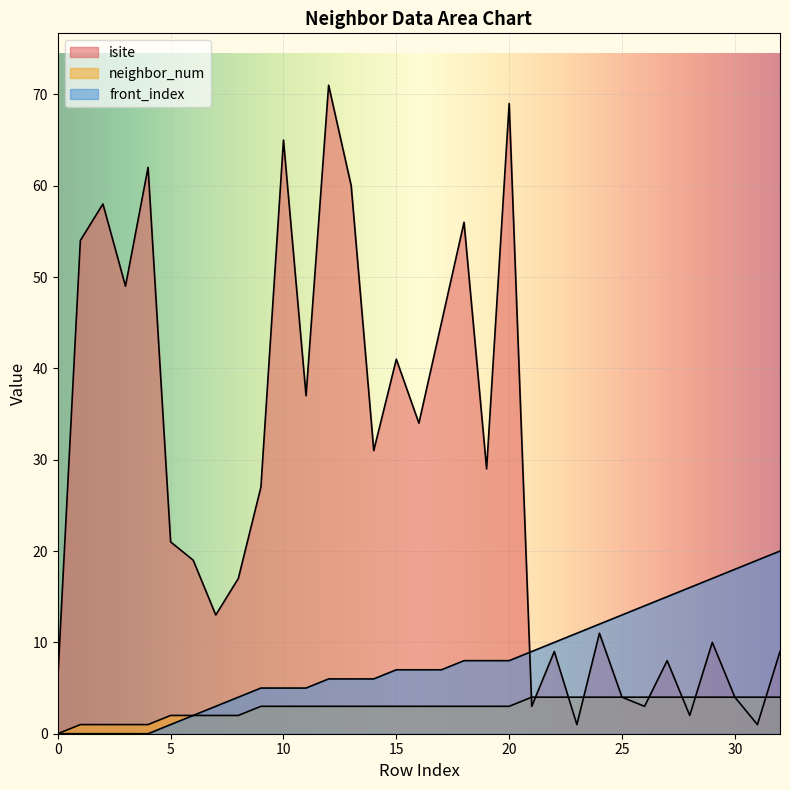

How many data points in isite are above 21?

16